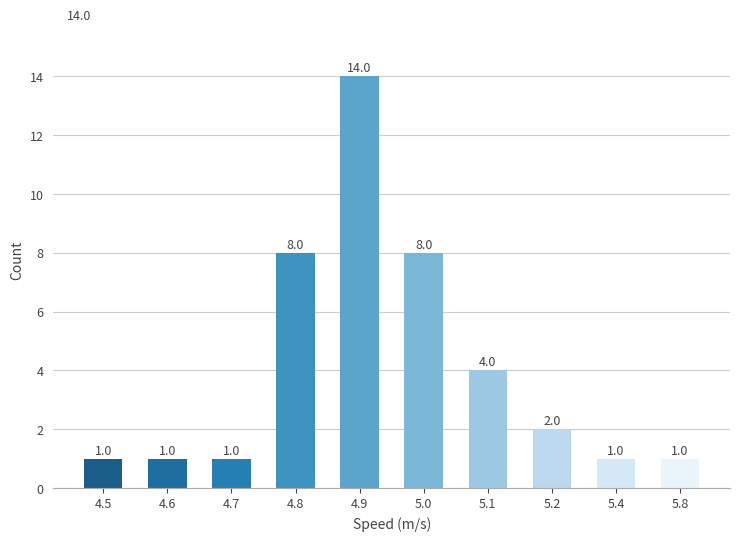

What is the difference between the maximum and minimum values?

13